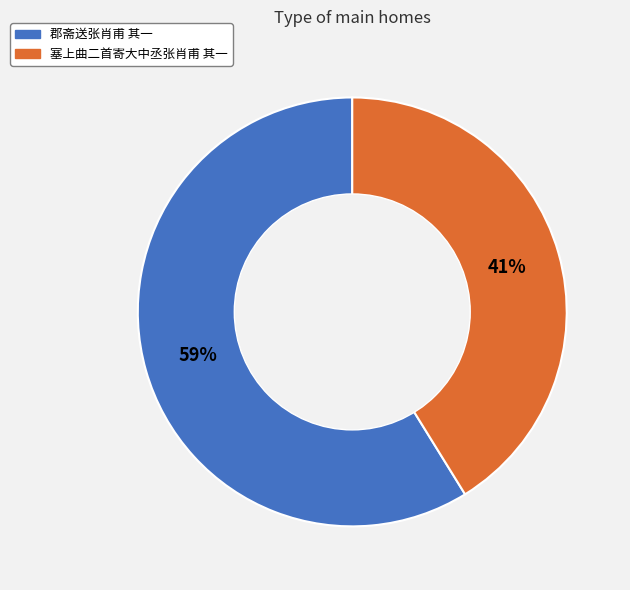

Rank the categories by value from highest to lowest.

郡斋送张肖甫 其一, 塞上曲二首寄大中丞张肖甫 其一